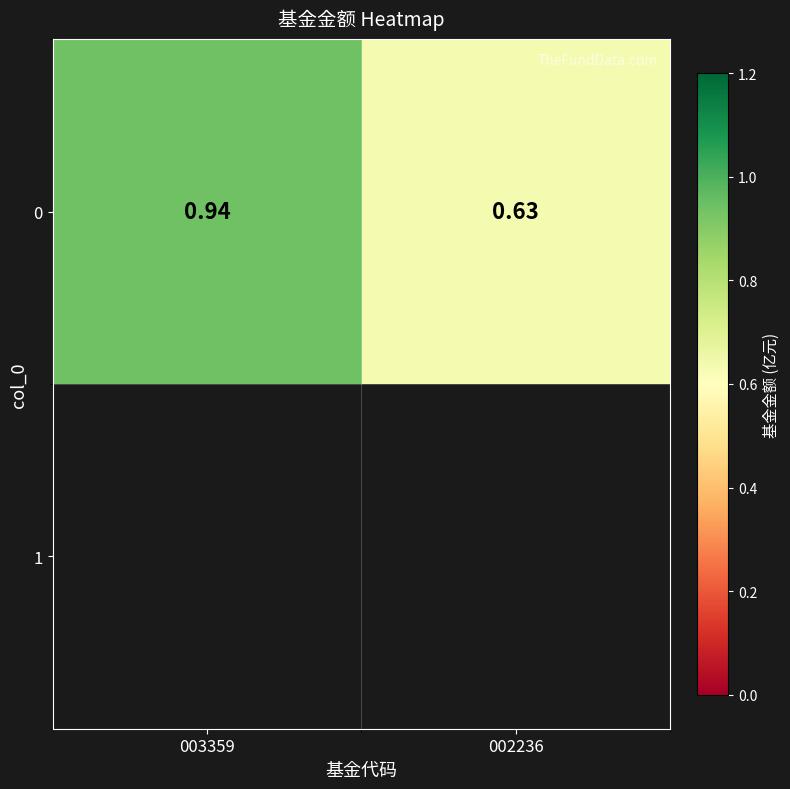

What is the difference between the maximum and minimum values?

0.3